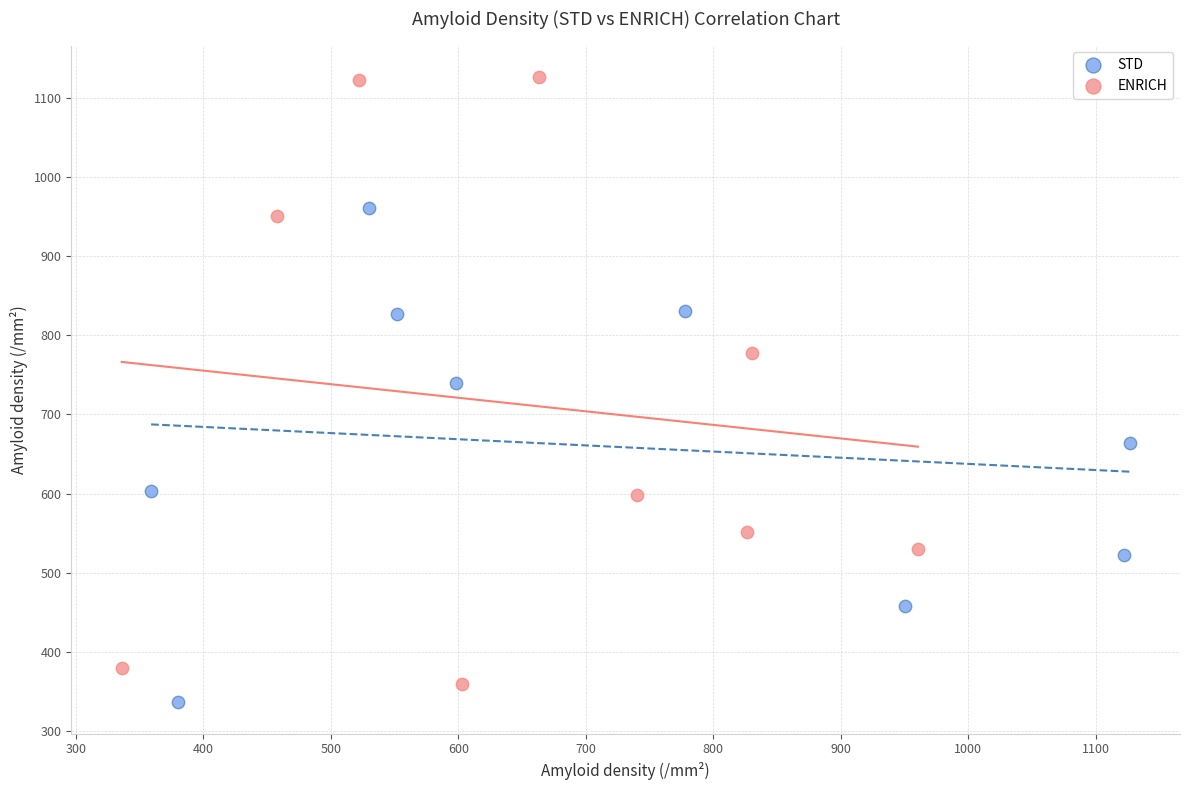

Which series contains the lowest Y value?

STD